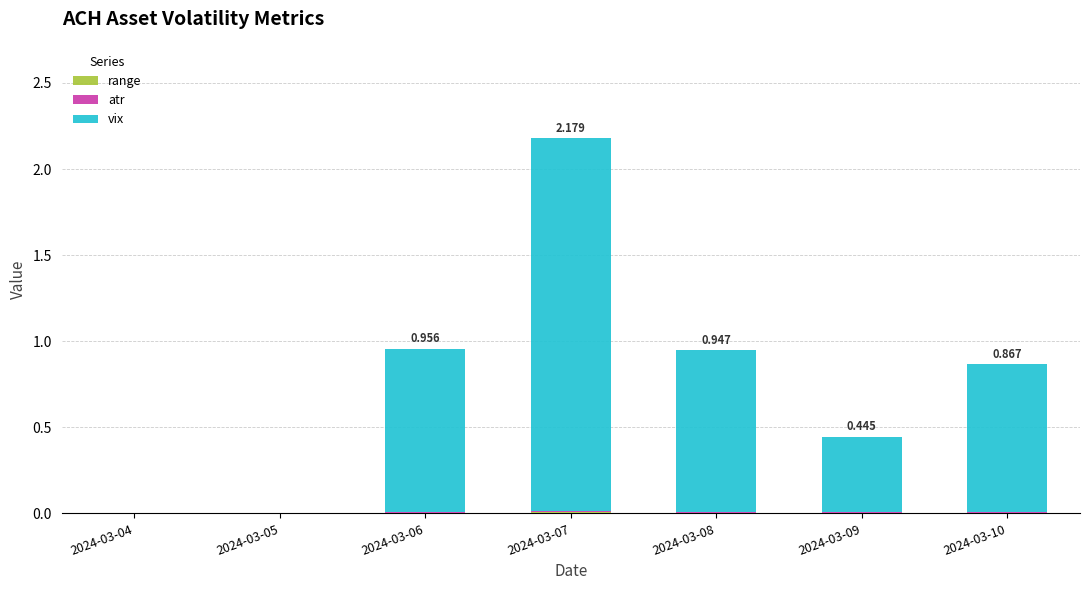

Count the number of categories in the chart.

7